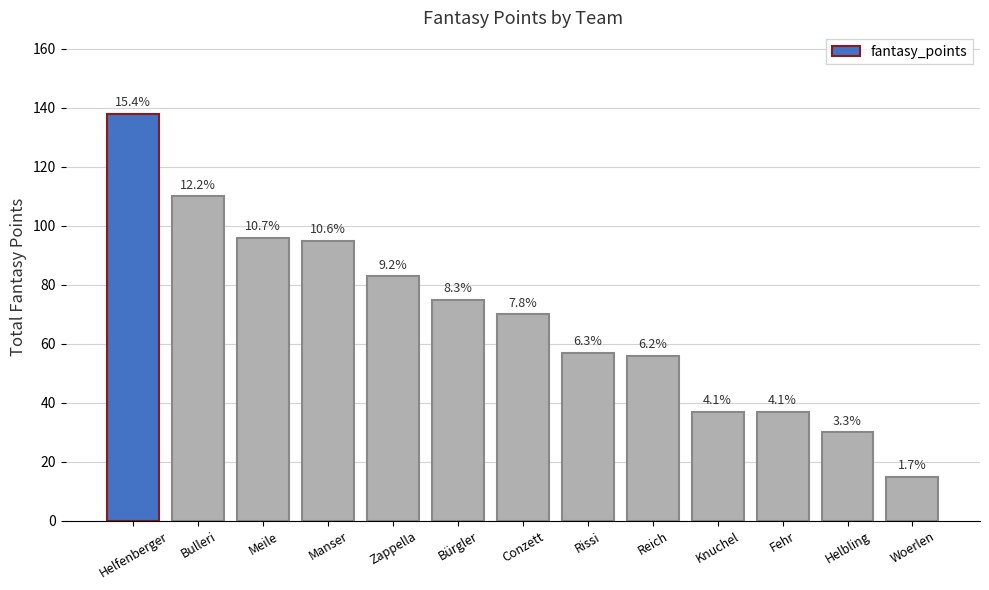

Read the value at Helfenberger, to the nearest 50.

150